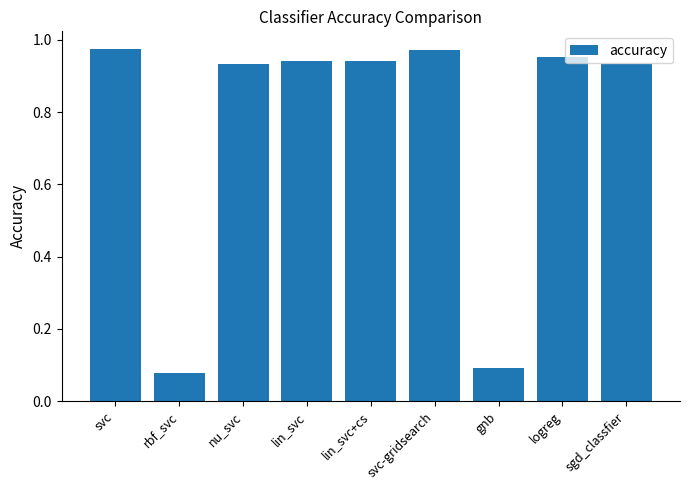

What is the label of the 6th bar from the left?

svc-gridsearch